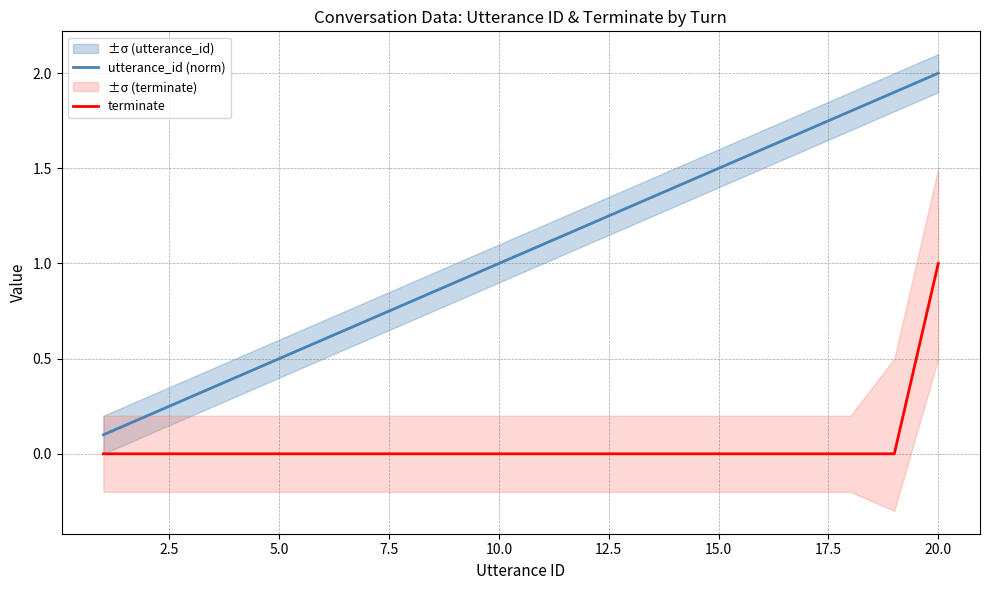

True or false: utterance_id (norm) and terminate cross at least once.

False